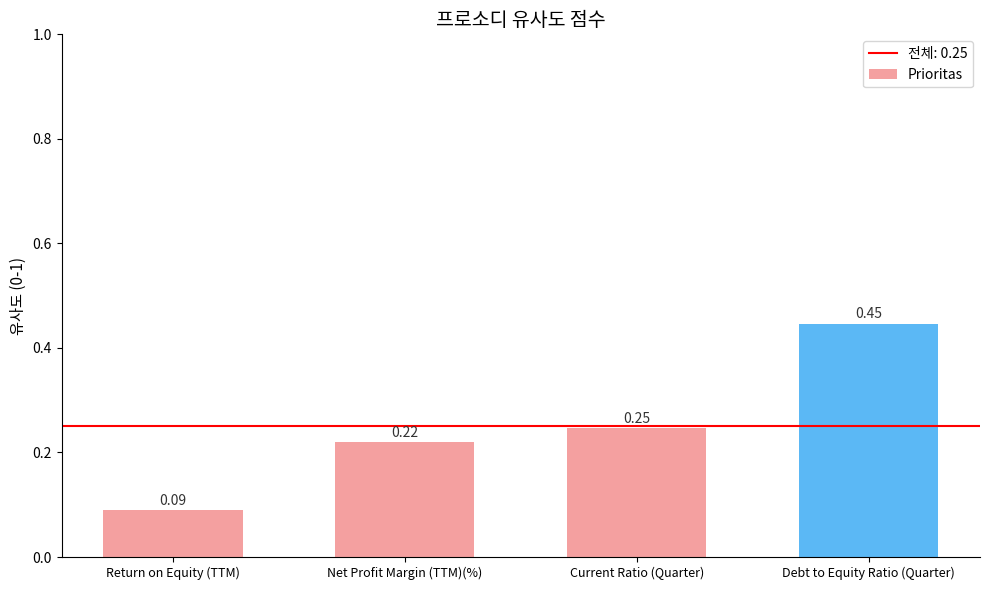

What is the sum of all values?

1.0